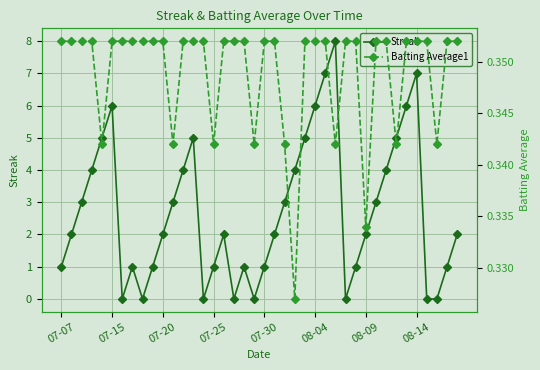

In Streak, how many points are higher than both neighbors (excluding endpoints)?

7